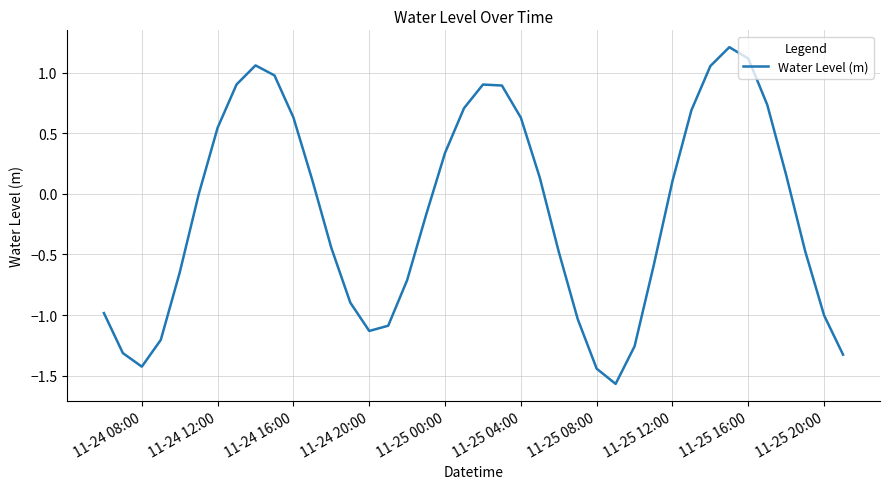

Does the chart have visible grid lines?

Yes